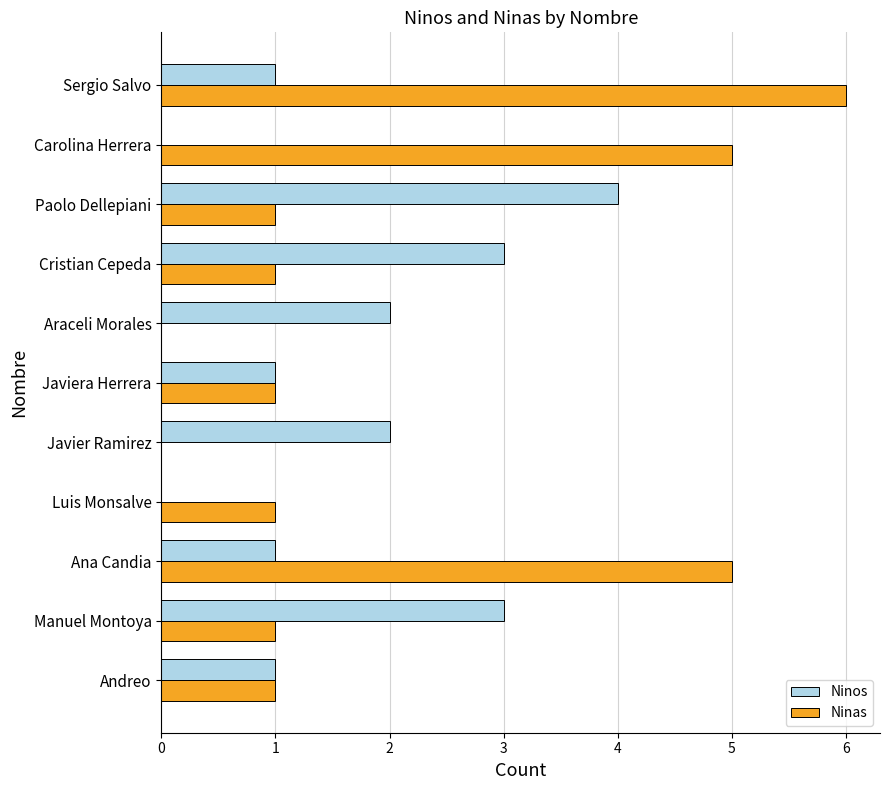

The Ninas series shows 4 at Araceli Morales. True or false?

False